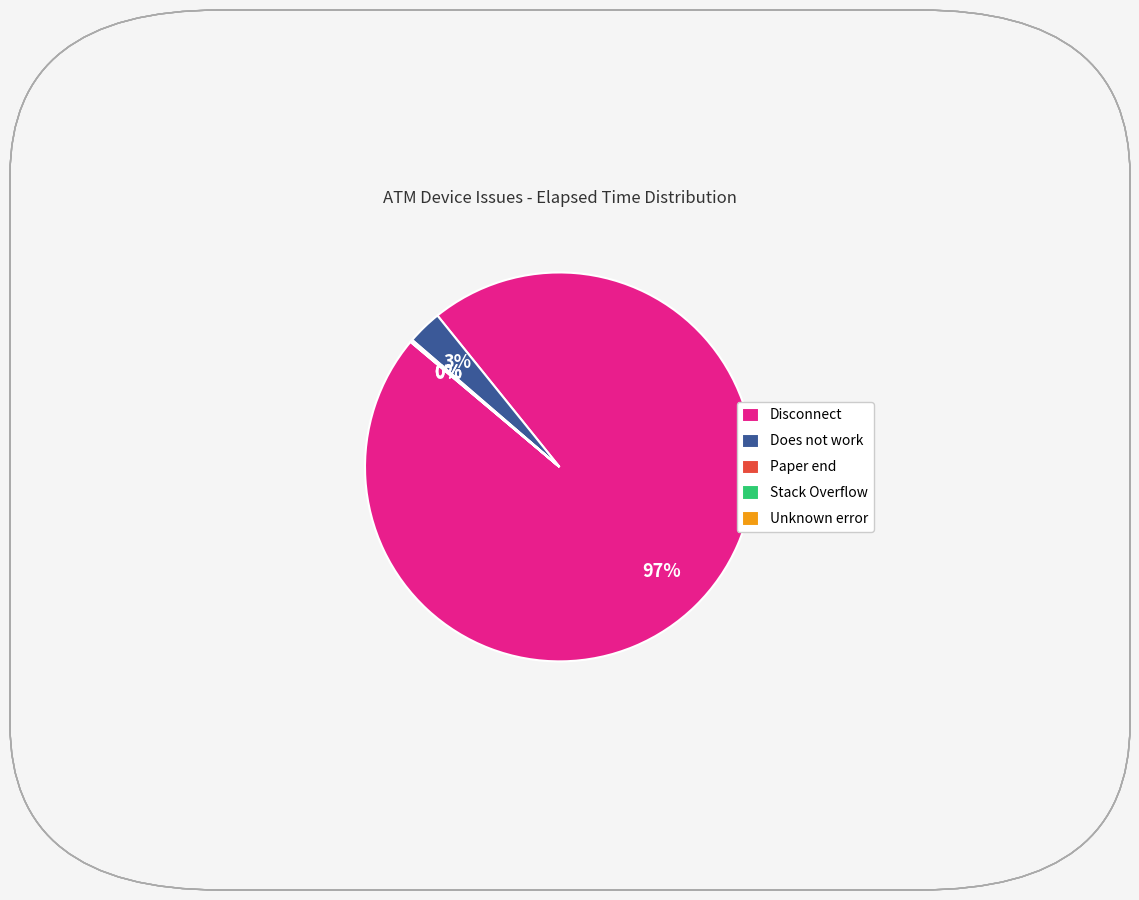

Which slice is the largest?

Disconnect